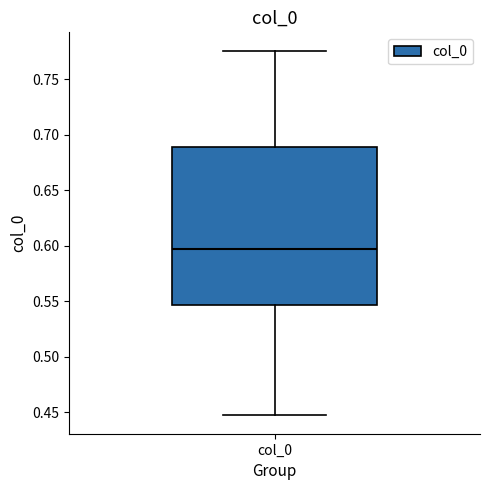

Read this box plot against the y-axis: the position of the median line, the range covered by the box, and the ends of both whiskers. The values are not printed on the chart, so give them approximately, as read against the axis.

median 0.600, box 0.545 to 0.690, whiskers 0.445 to 0.775